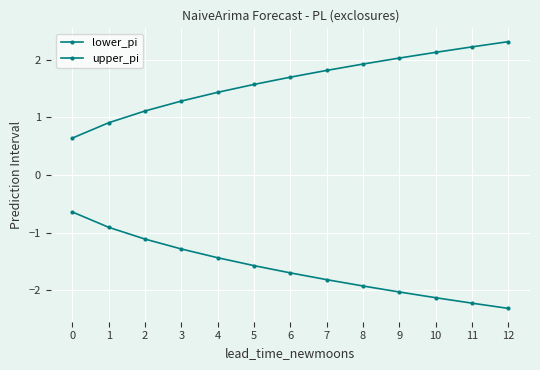

Is this an area chart (filled region under the line)?

No